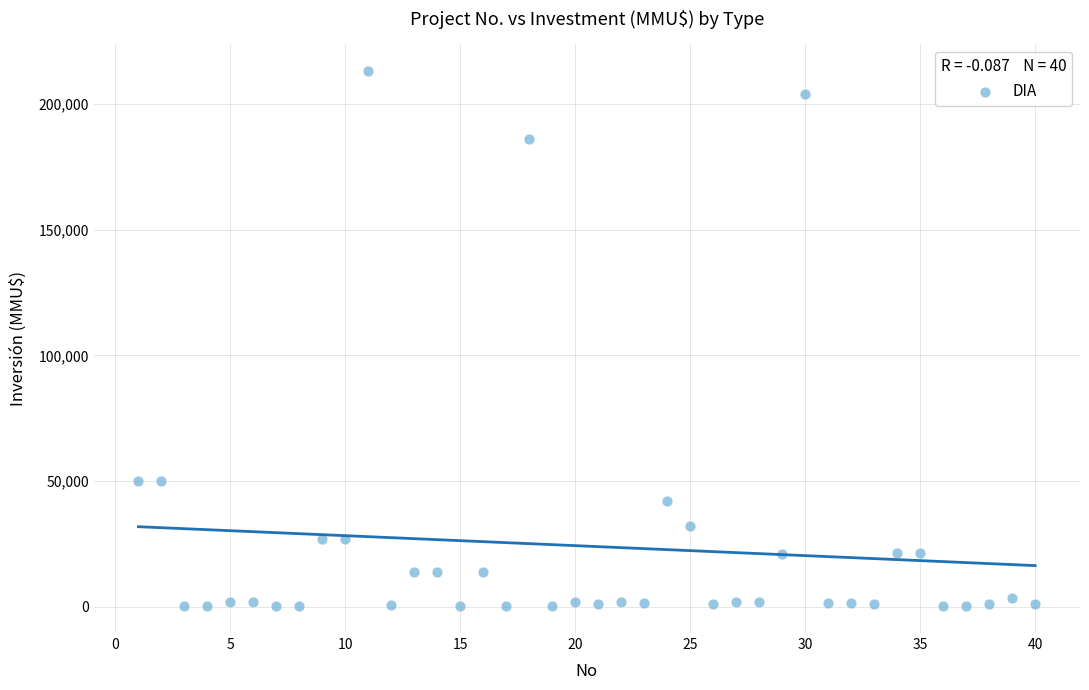

What is the range of Y values (max minus min)?

212800